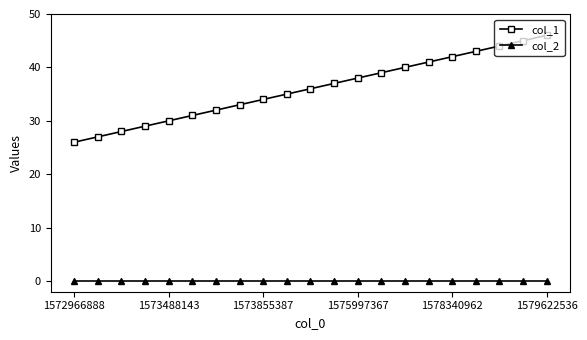

Does the chart display data point markers on the line(s)?

Yes